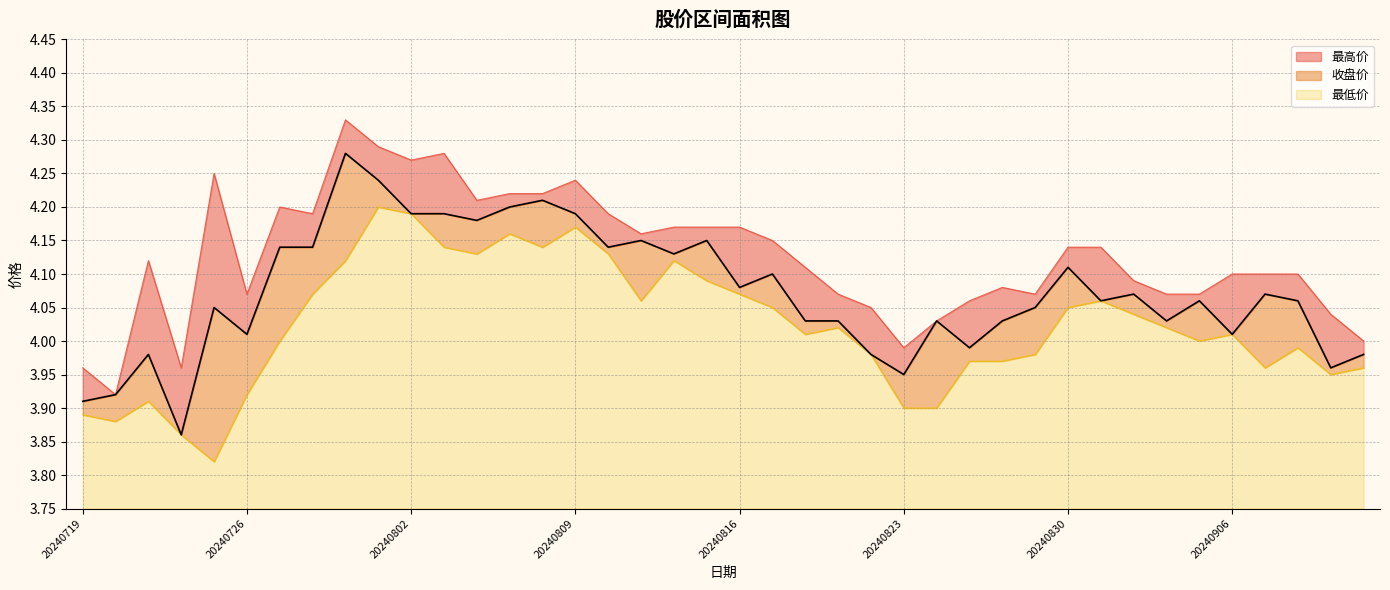

Does the chart display data point markers on the line(s)?

No